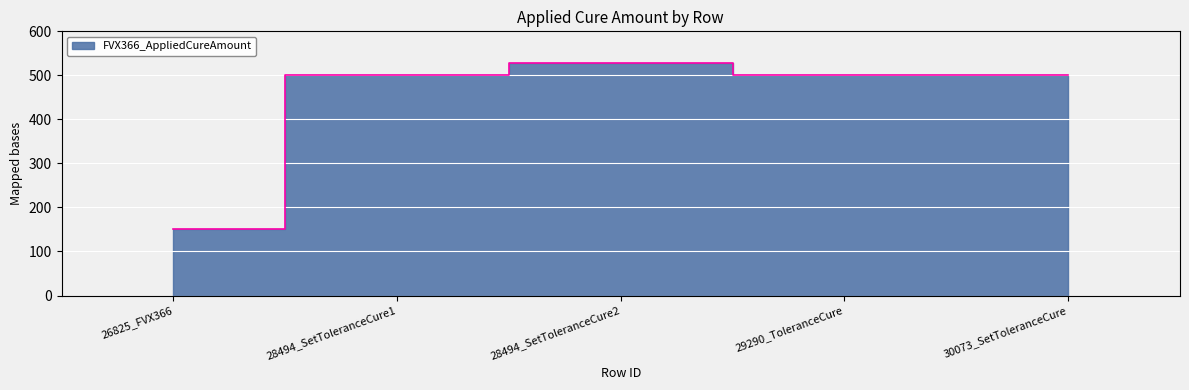

What is the greatest value displayed?

527